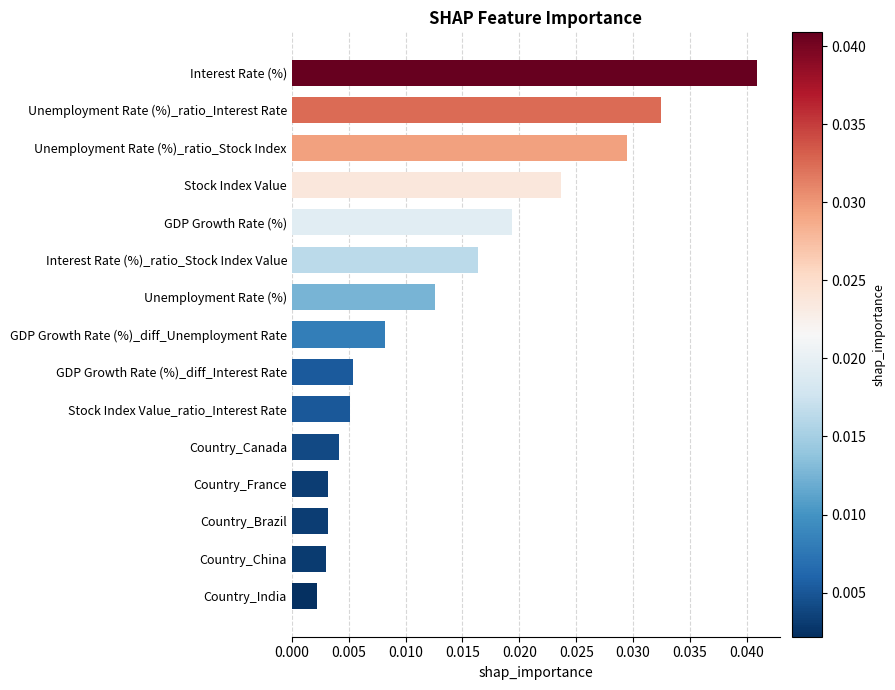

Where is the data nearest to the value 0?

Country_India